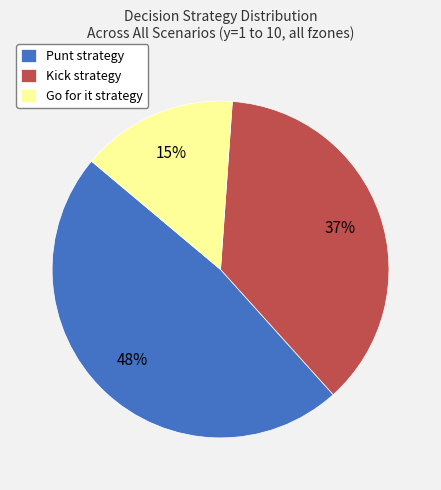

To the nearest percent, what portion does Kick strategy represent?

37%